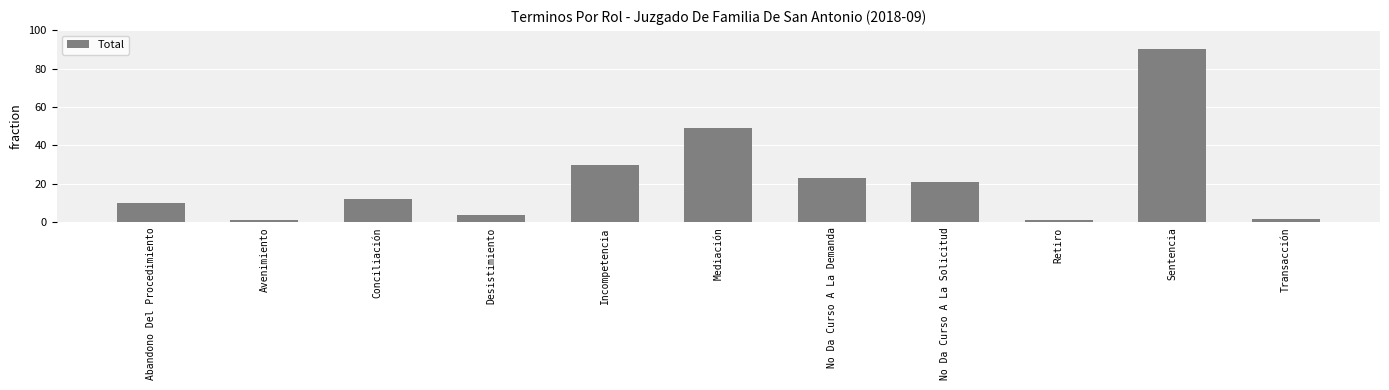

Does the chart contain any negative values?

No